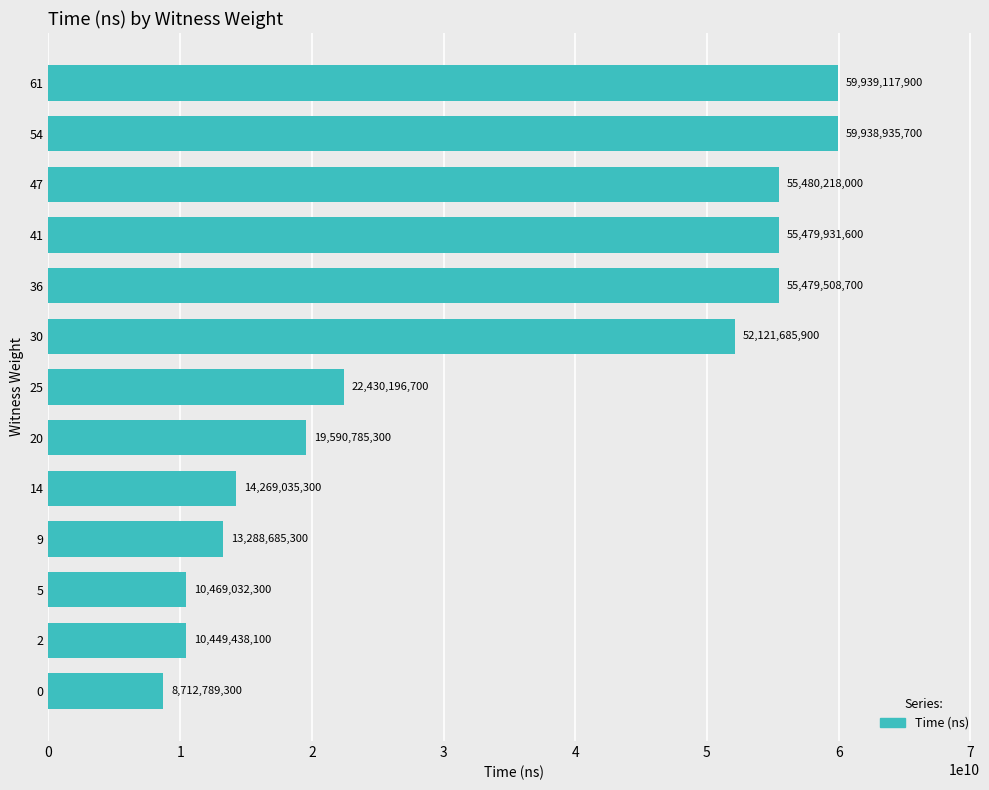

What is the difference between the maximum and minimum values?

51226328600